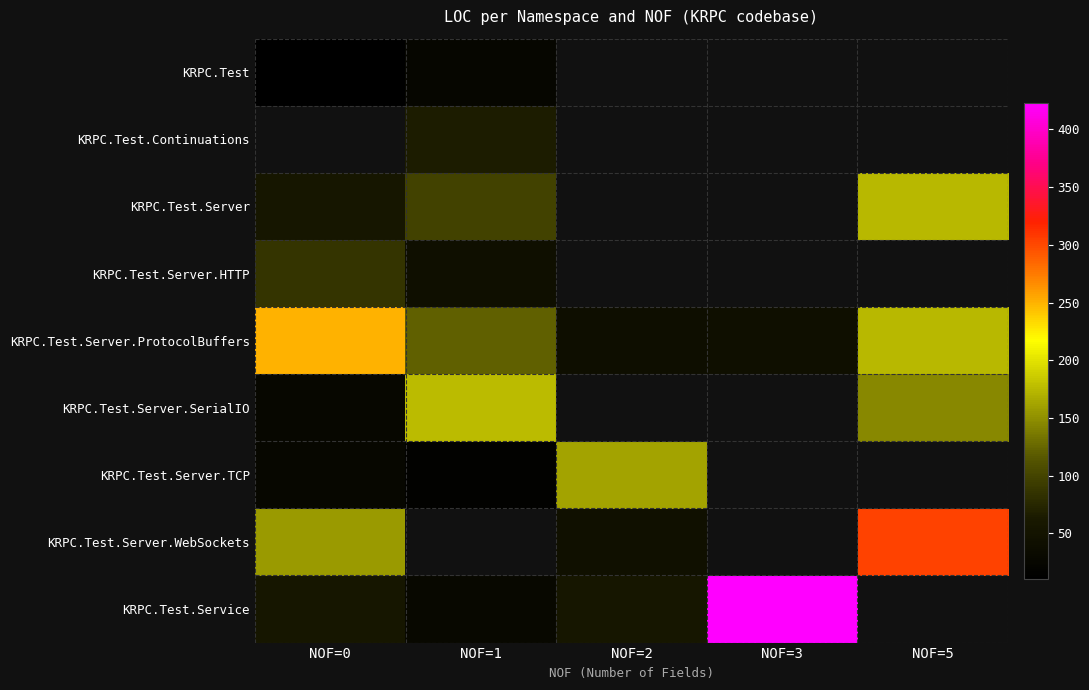

What is the maximum value for KRPC.Test?

24.0